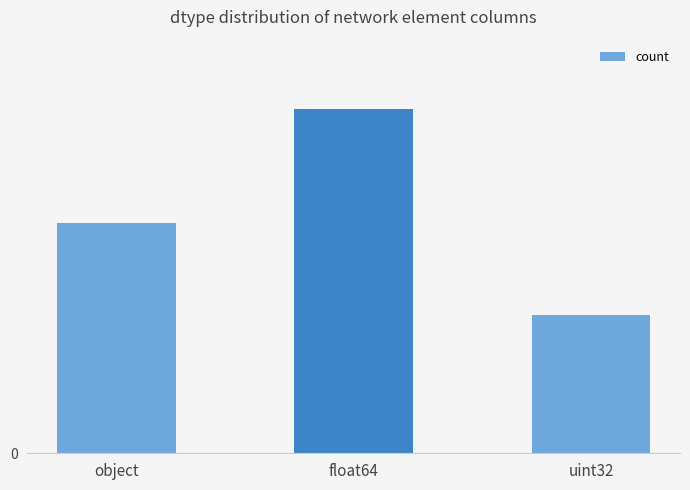

List the labels in order of value, smallest first.

uint32, object, float64